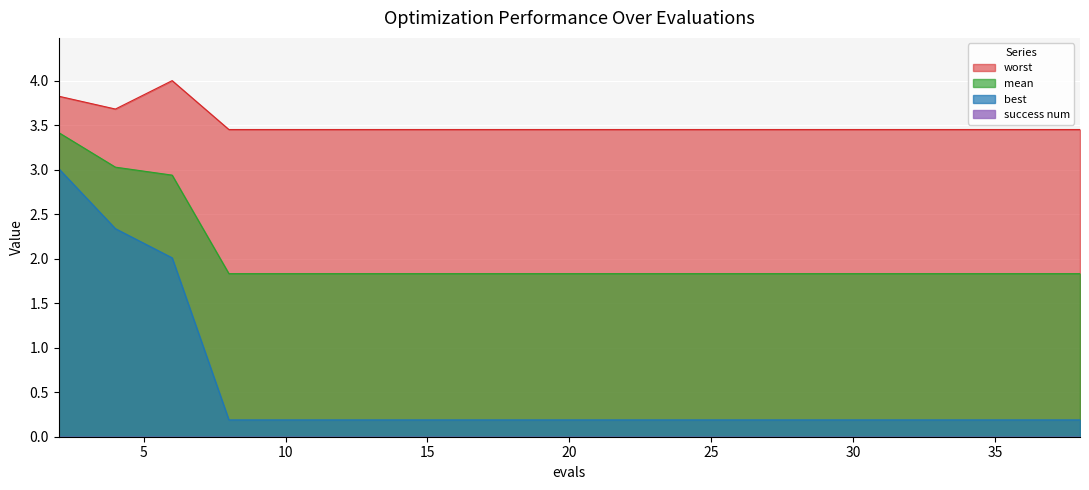

What is the difference between the maximum and minimum values in the mean series?

1.6